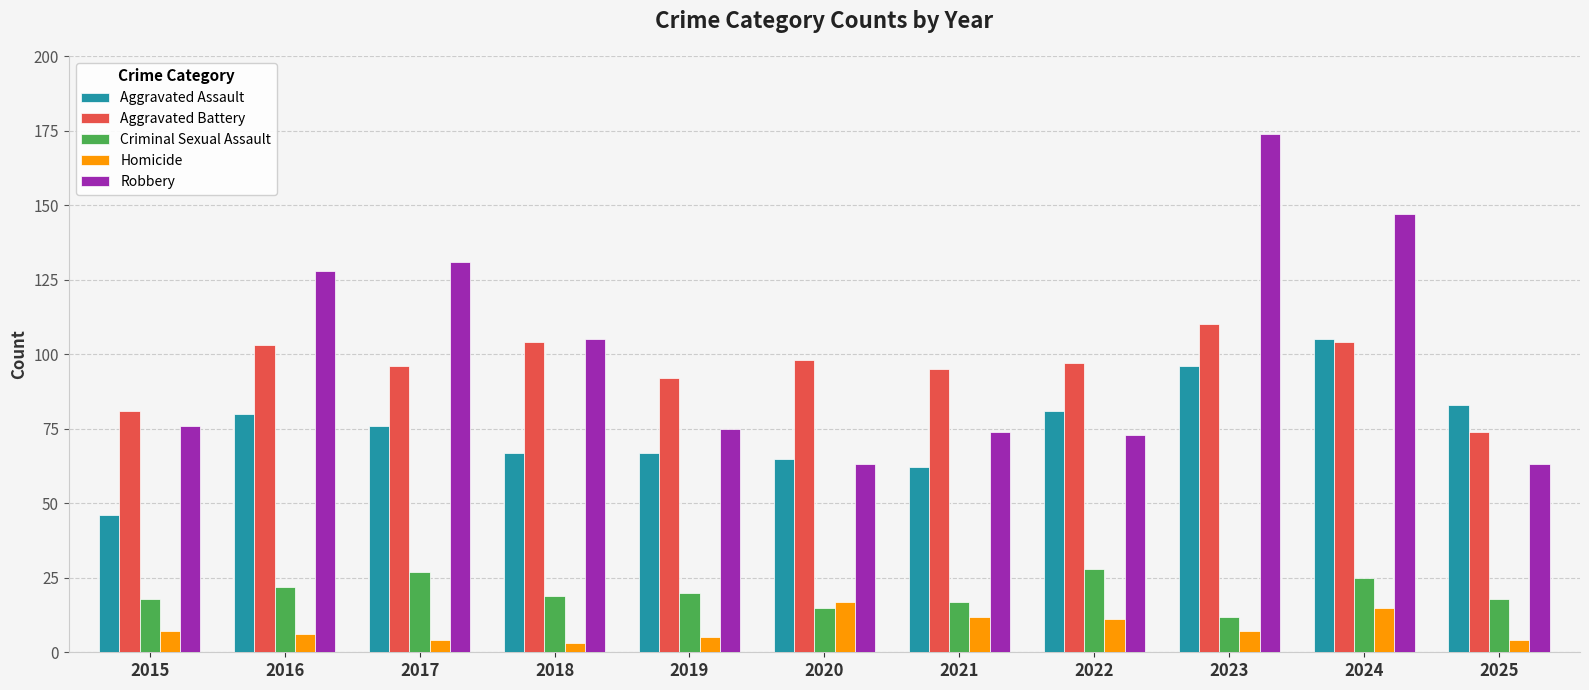

How many categories are shown in the chart?

11